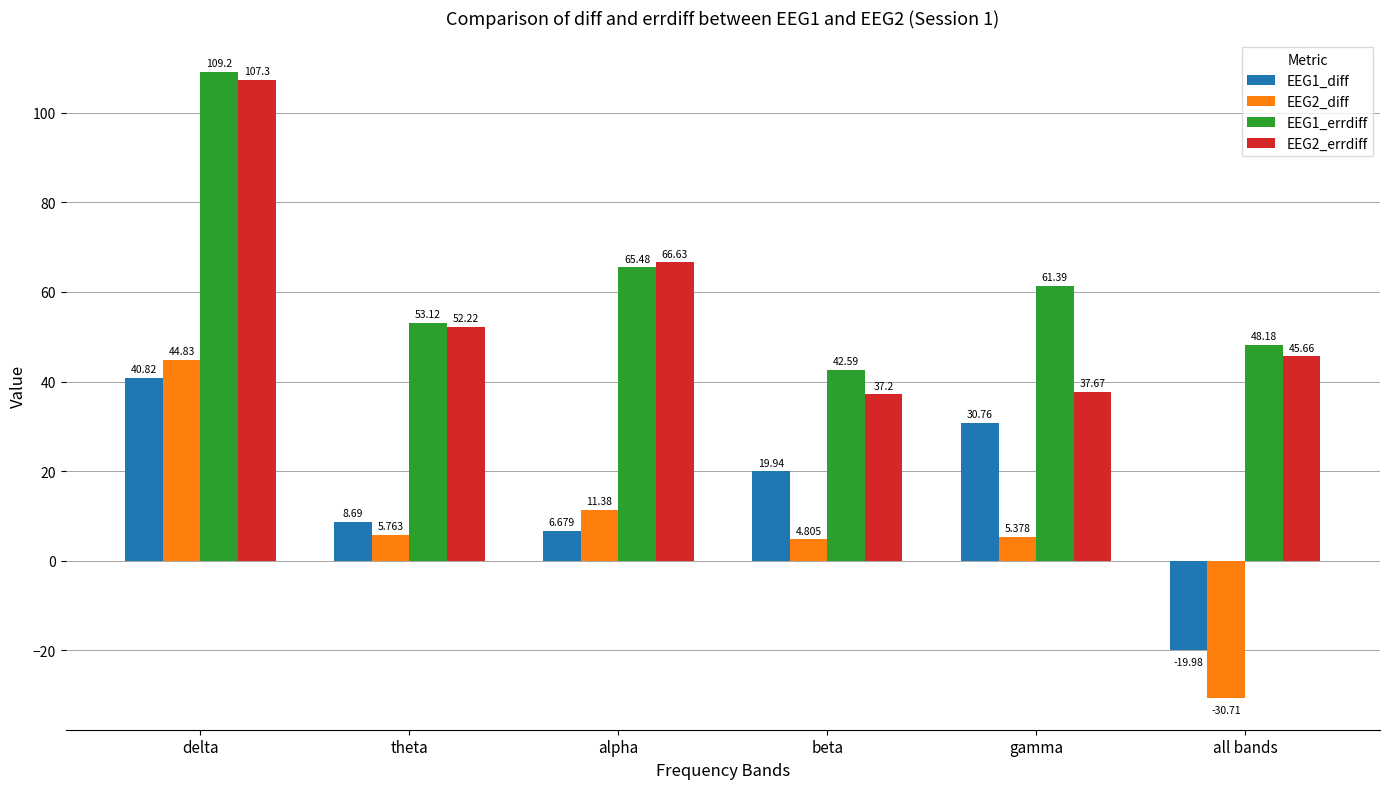

The value of EEG2_diff at beta is 4.8. True or false?

True